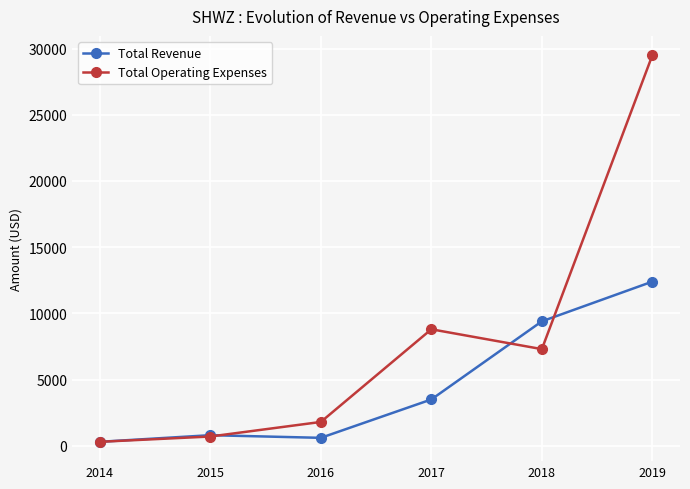

The Total Revenue series shows 600 at 2016. True or false?

True